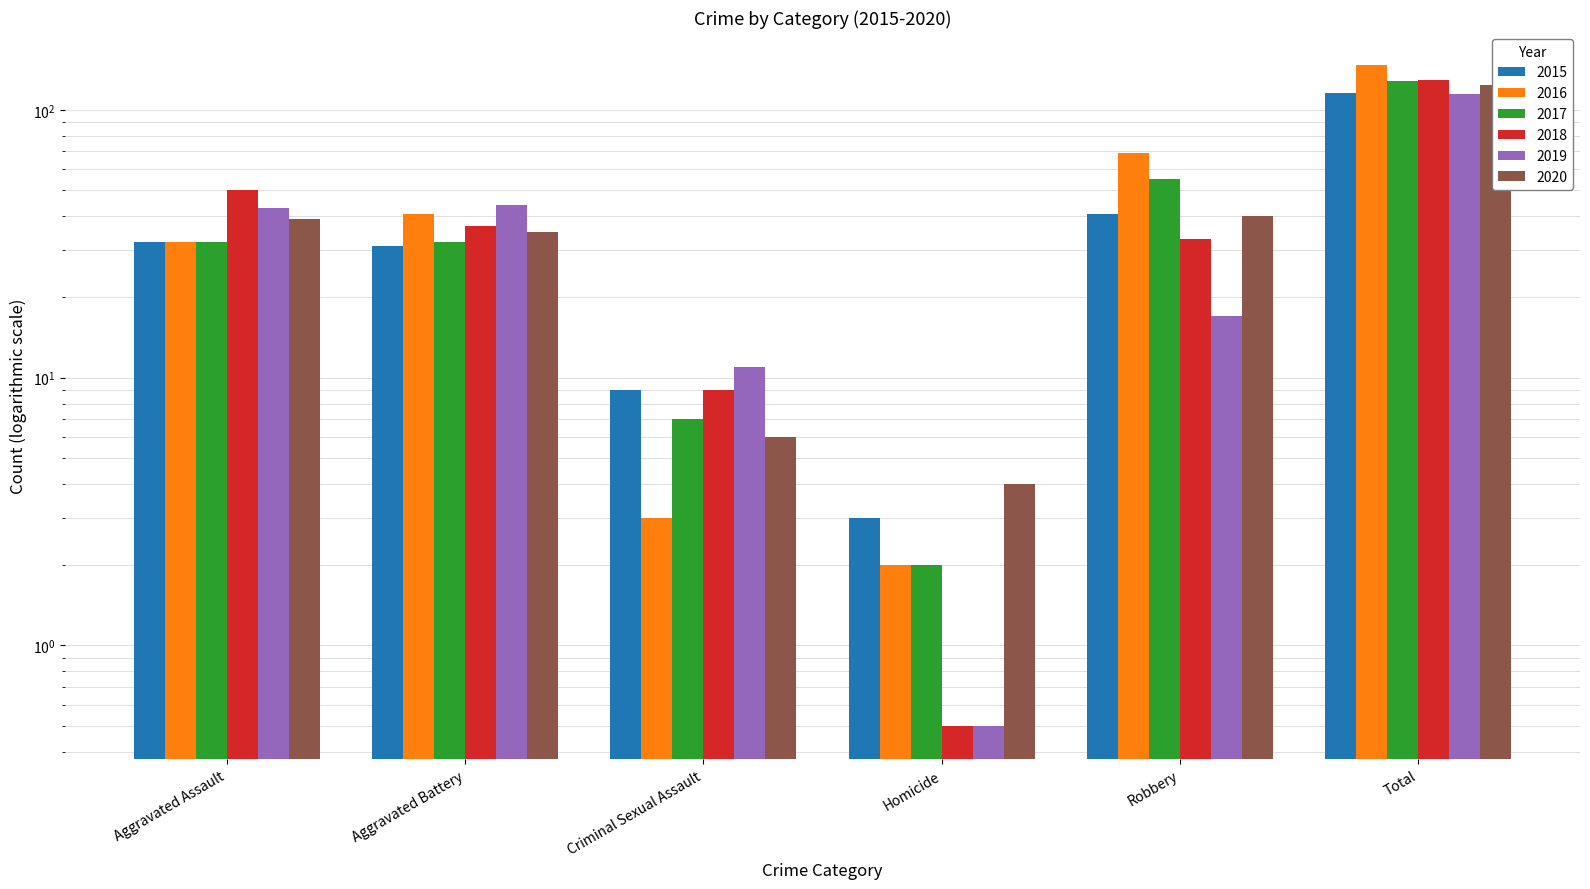

The 2017 series shows 97.2 at Robbery. True or false?

False